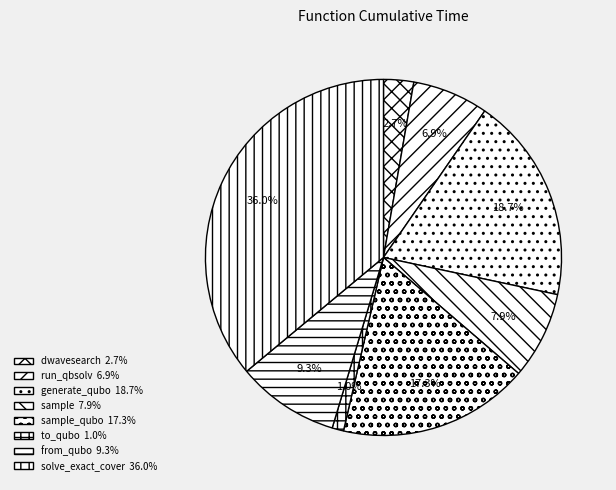

How many slices are in this pie chart?

8